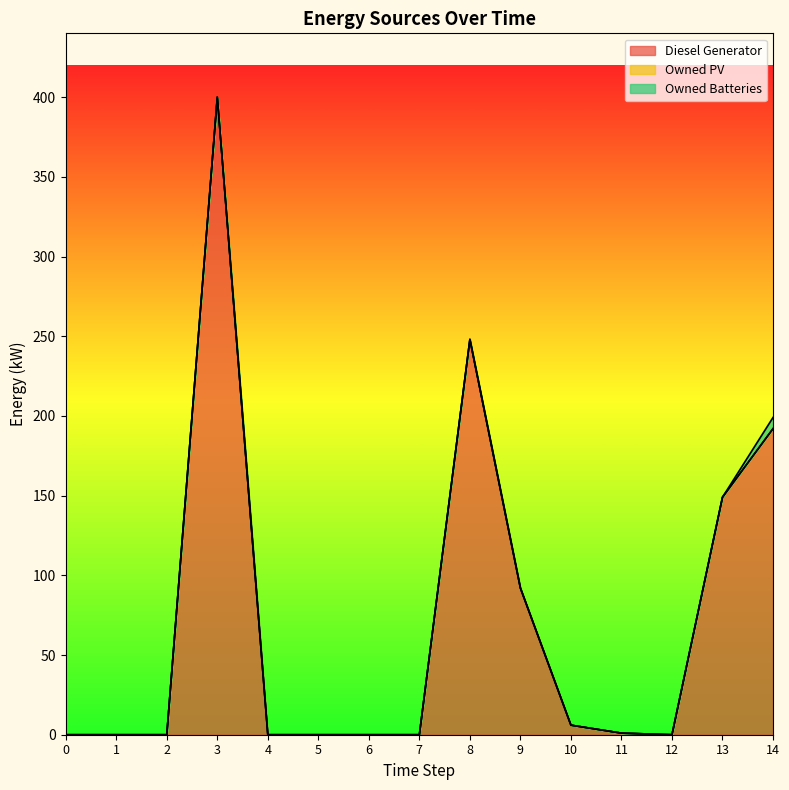

What is the value of the Diesel Generator point at the 4th from the left?

400